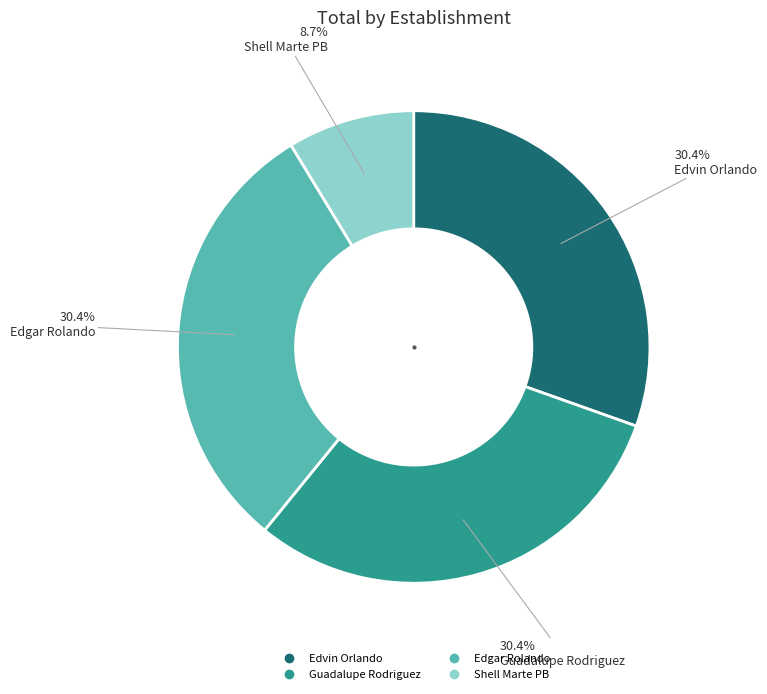

The Shell Marte PB slice represents 9% of the pie. True or false?

True